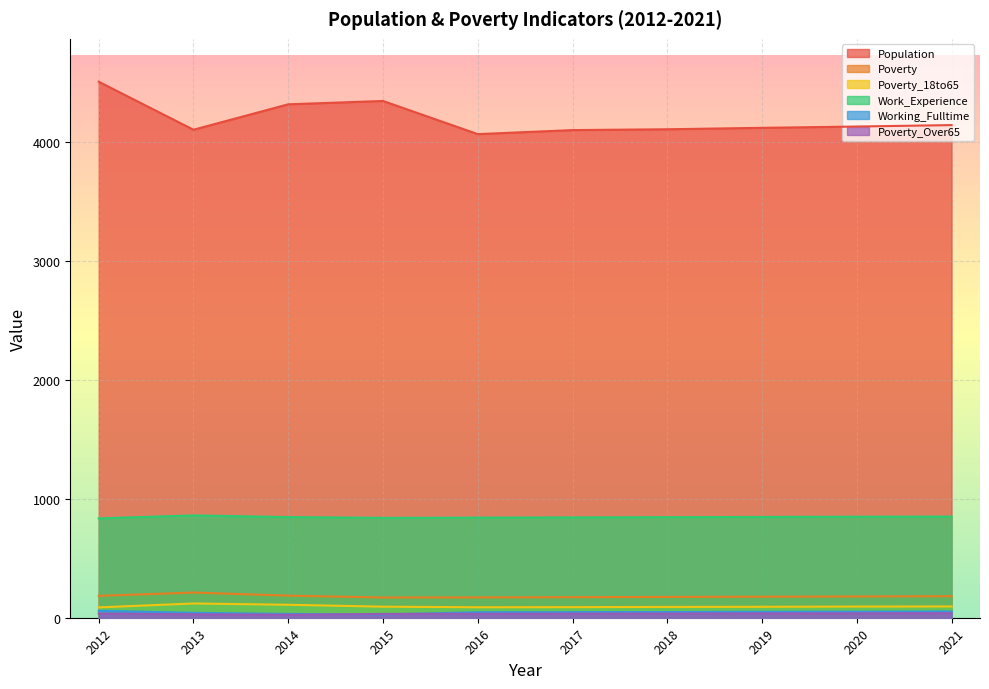

What is the difference between the second highest and second lowest values in the Working_Fulltime series?

21